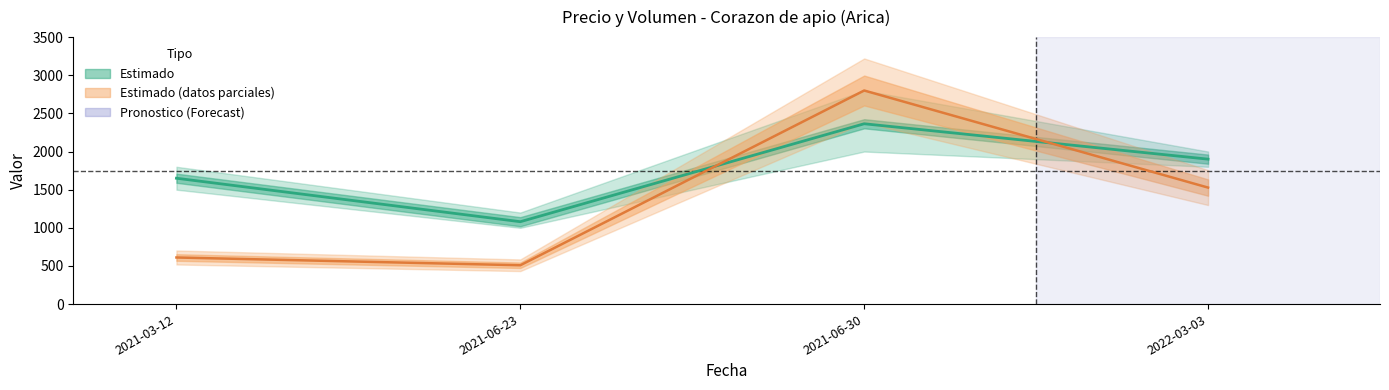

How many interior local peaks does the Precio minimo series have?

1